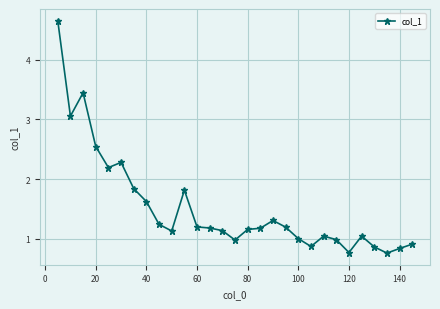

What is the value of the 5th point from the left?

2.2